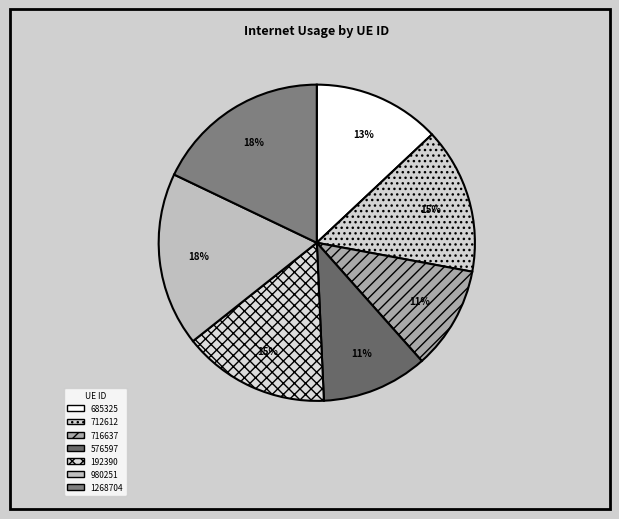

Is there any slice that represents more than half of the pie?

No